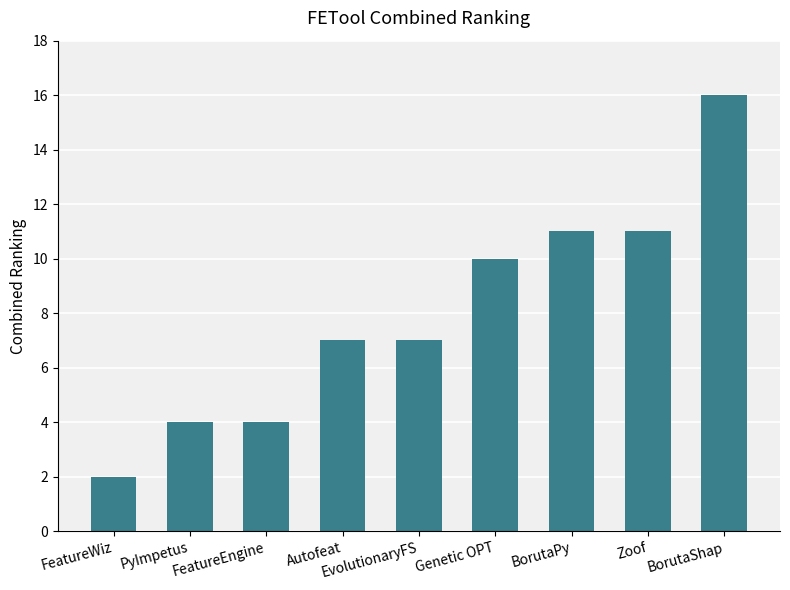

What is the sum of all values?

72